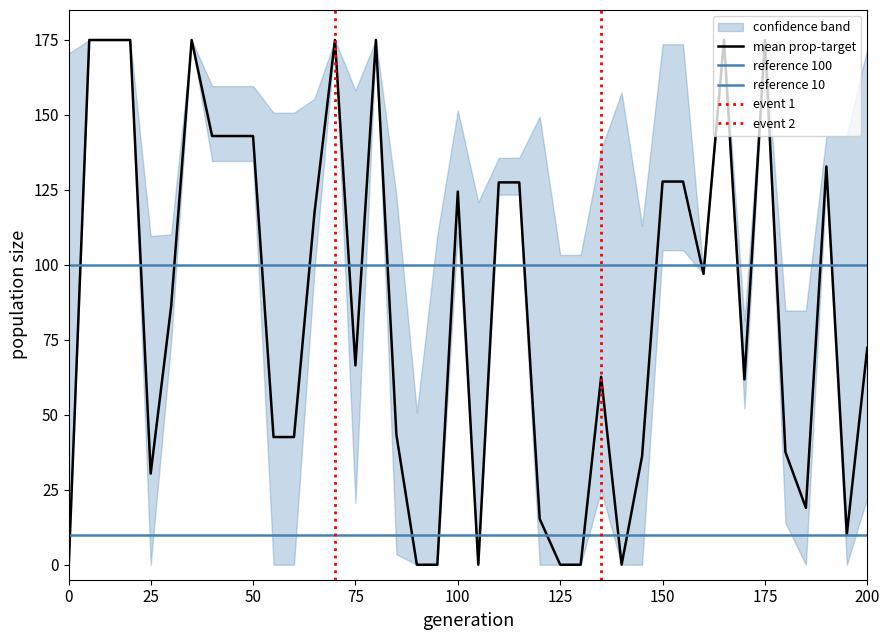

Is it true that mean prop-target equals 72.4 at 200?

True